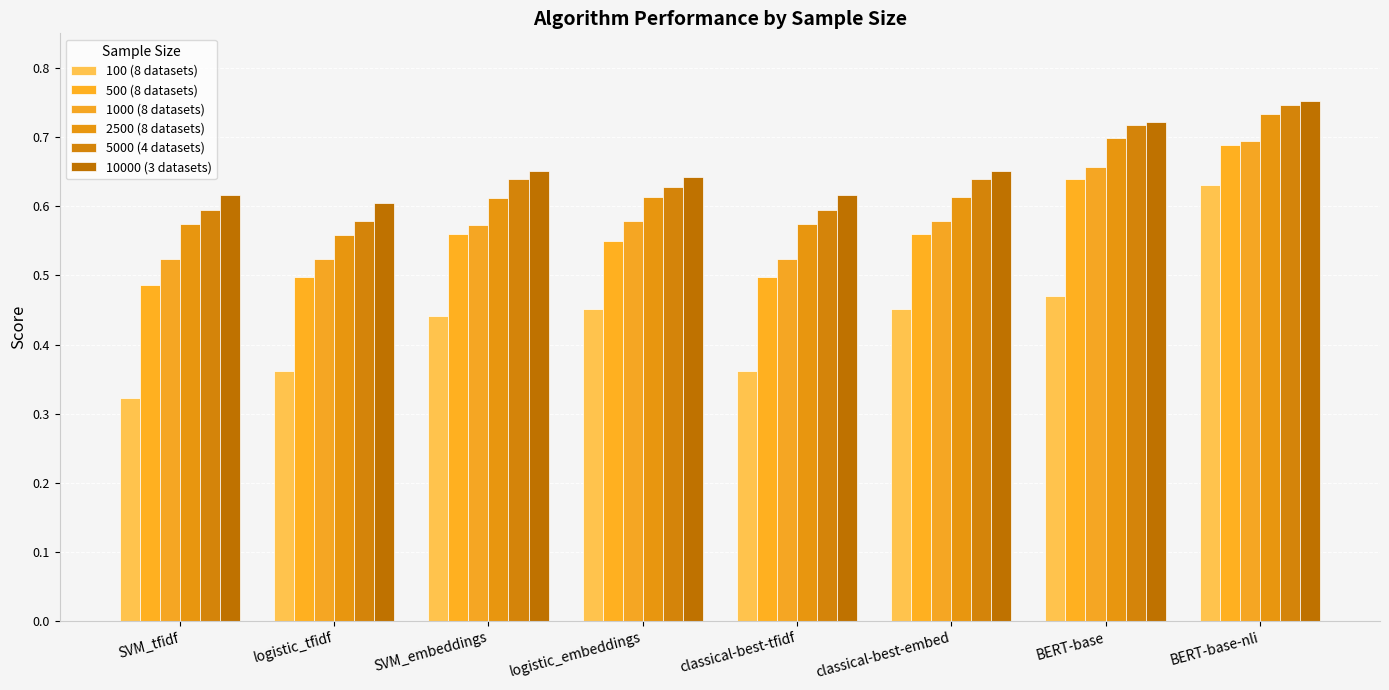

Reading left to right, extract all data points from this chart.

100 (8 datasets): 0.3	0.4	0.4	0.5	0.4	0.5	0.5	0.6
500 (8 datasets): 0.5	0.5	0.6	0.5	0.5	0.6	0.6	0.7
1000 (8 datasets): 0.5	0.5	0.6	0.6	0.5	0.6	0.7	0.7
2500 (8 datasets): 0.6	0.6	0.6	0.6	0.6	0.6	0.7	0.7
5000 (4 datasets): 0.6	0.6	0.6	0.6	0.6	0.6	0.7	0.7
10000 (3 datasets): 0.6	0.6	0.7	0.6	0.6	0.7	0.7	0.8